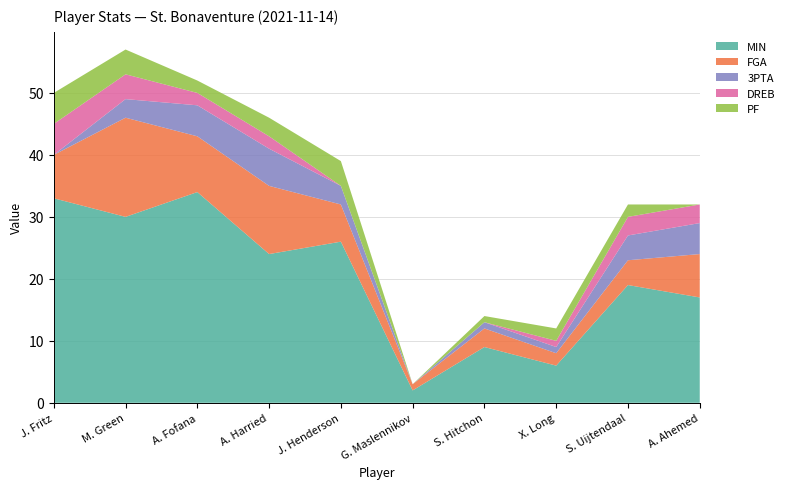

The MIN series shows 30 at M. Green. True or false?

True